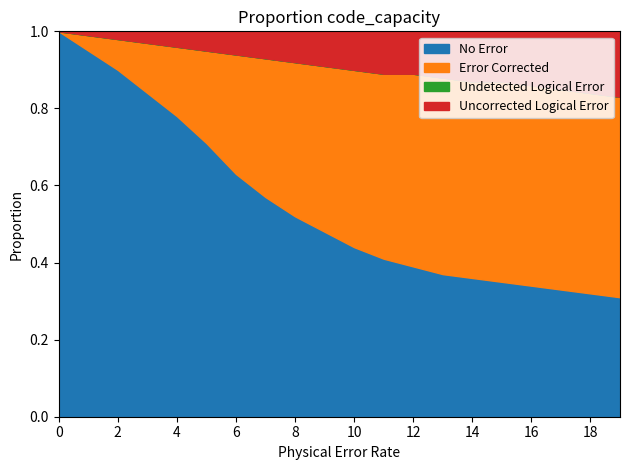

Which series has the largest total across all categories?

No Error